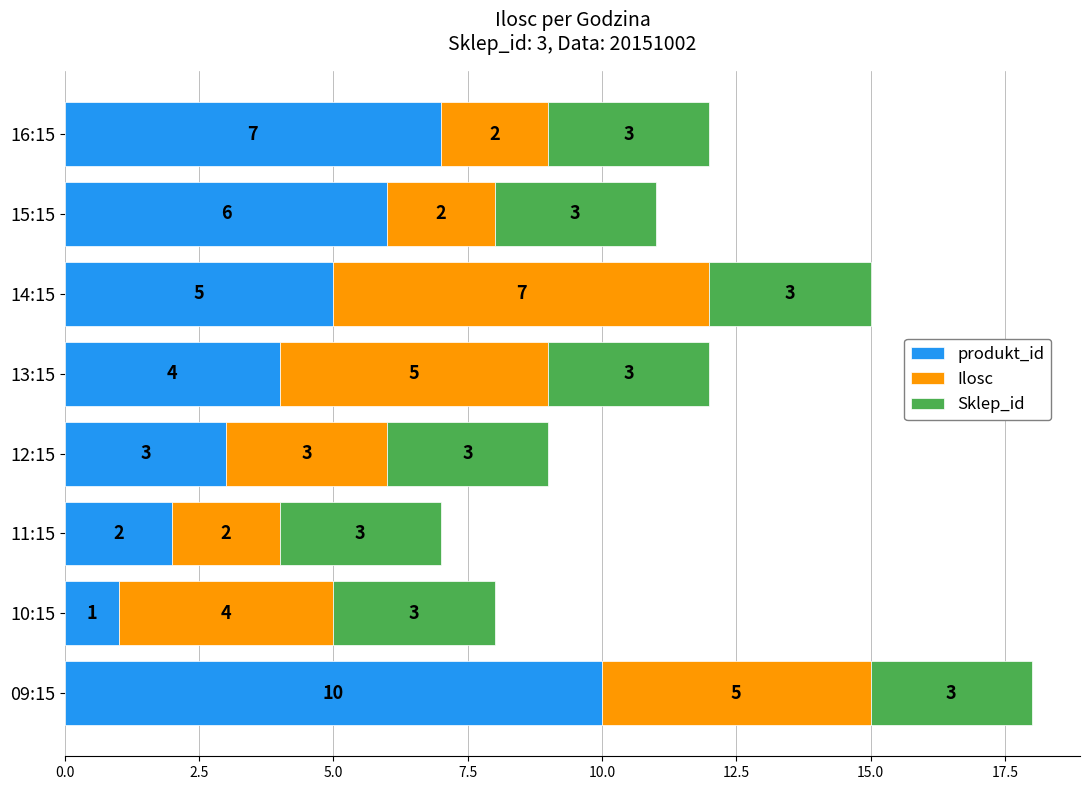

Is it true that produkt_id equals 1 at 10:15?

True